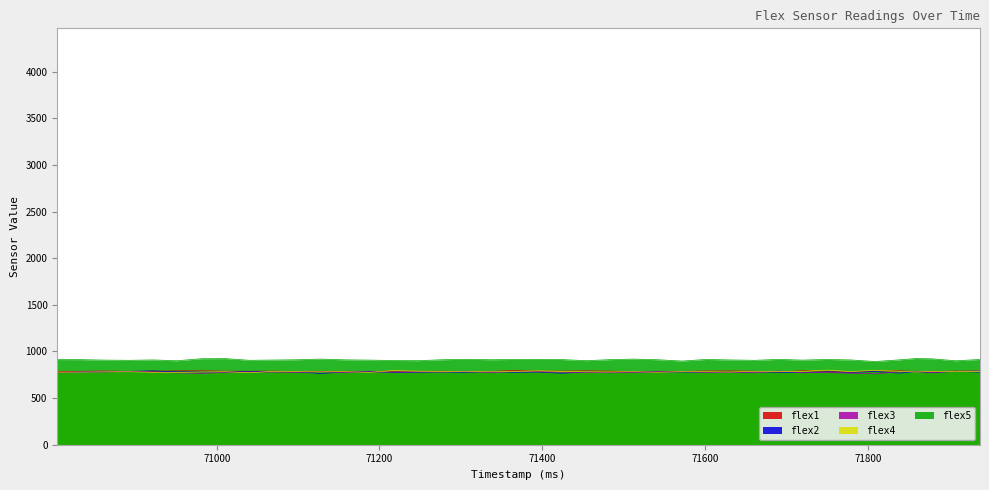

What is the approximate value of flex2 at 71839?

768